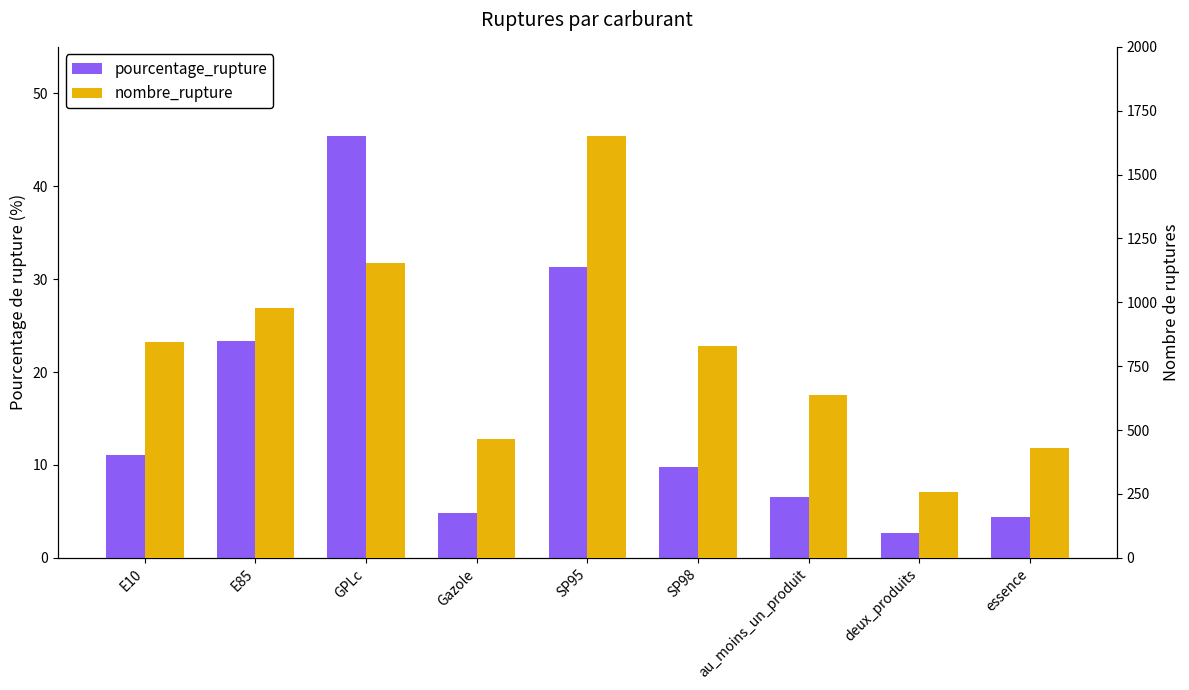

How many groups of bars are there?

9